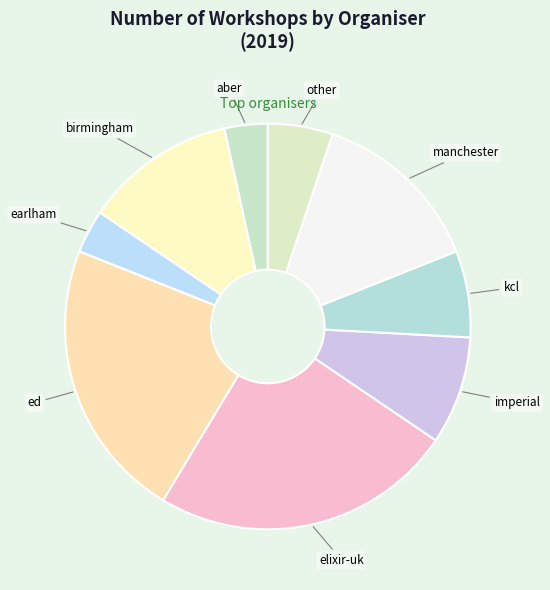

Count the number of slices in the pie.

9